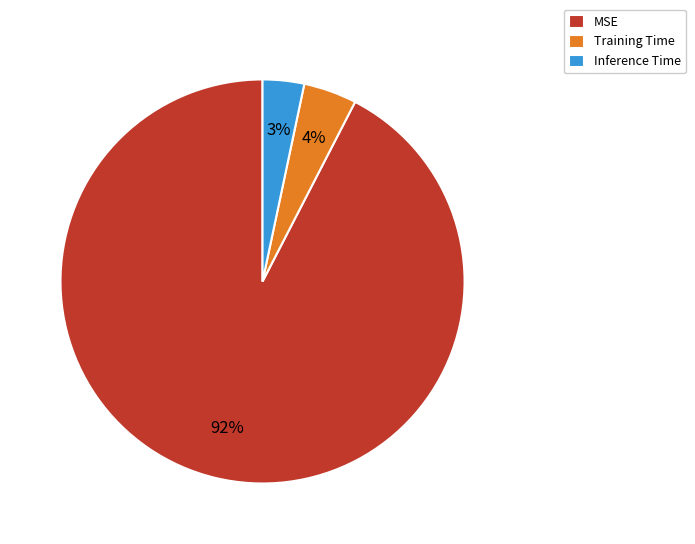

Which category has the smallest portion of the pie?

Inference Time